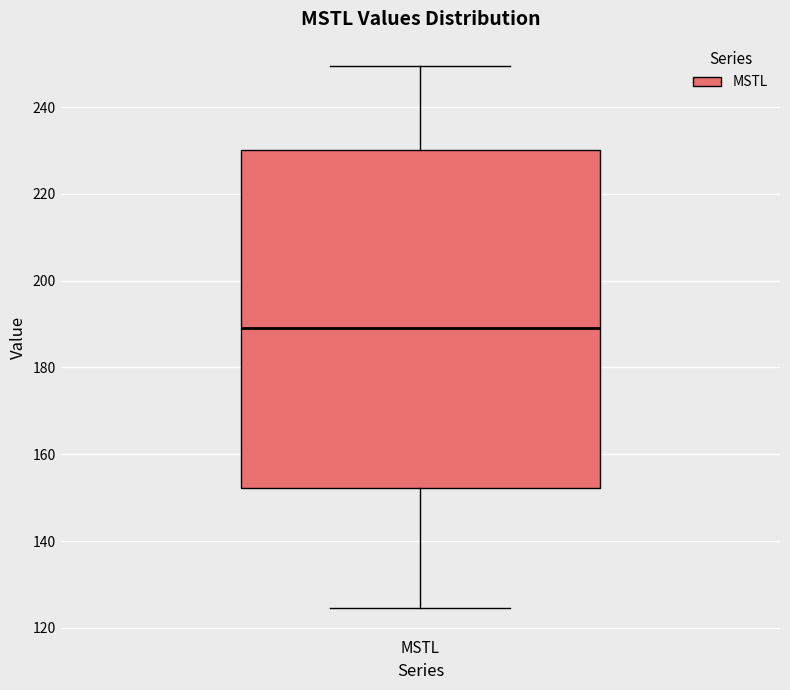

Read this box plot against the y-axis: the position of the median line, the range covered by the box, and the ends of both whiskers. The values are not printed on the chart, so give them approximately, as read against the axis.

median 188, box 152 to 230, whiskers 124 to 250